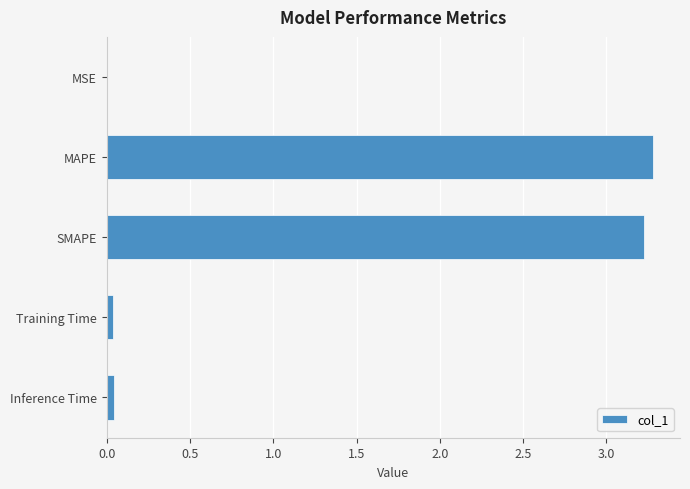

What is the sum of all values?

6.6